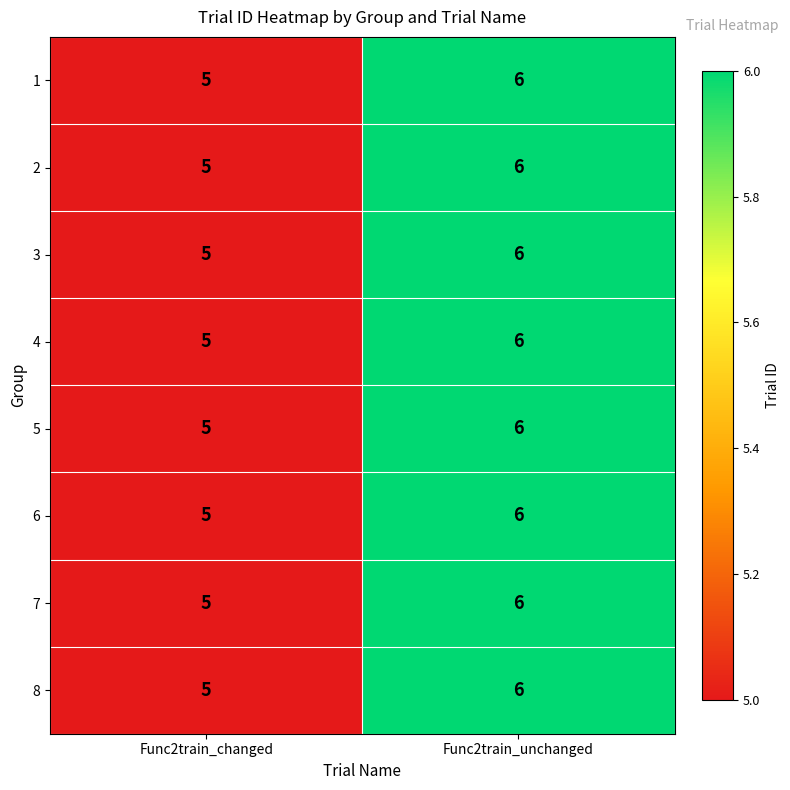

Read the 2 value at Func2train_unchanged.

6